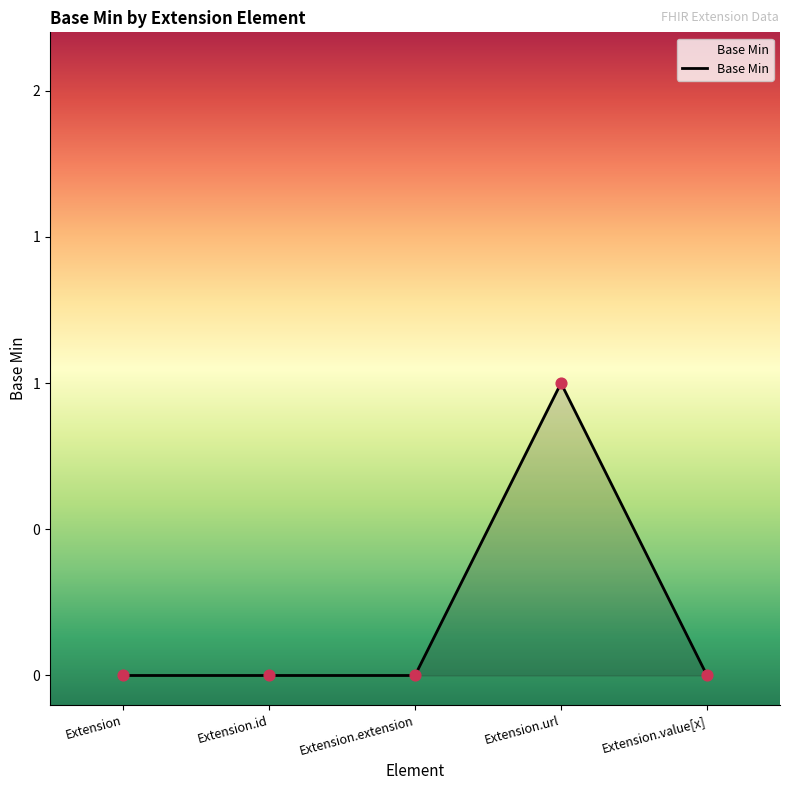

Between Extension.id and Extension, which is larger?

Extension.id